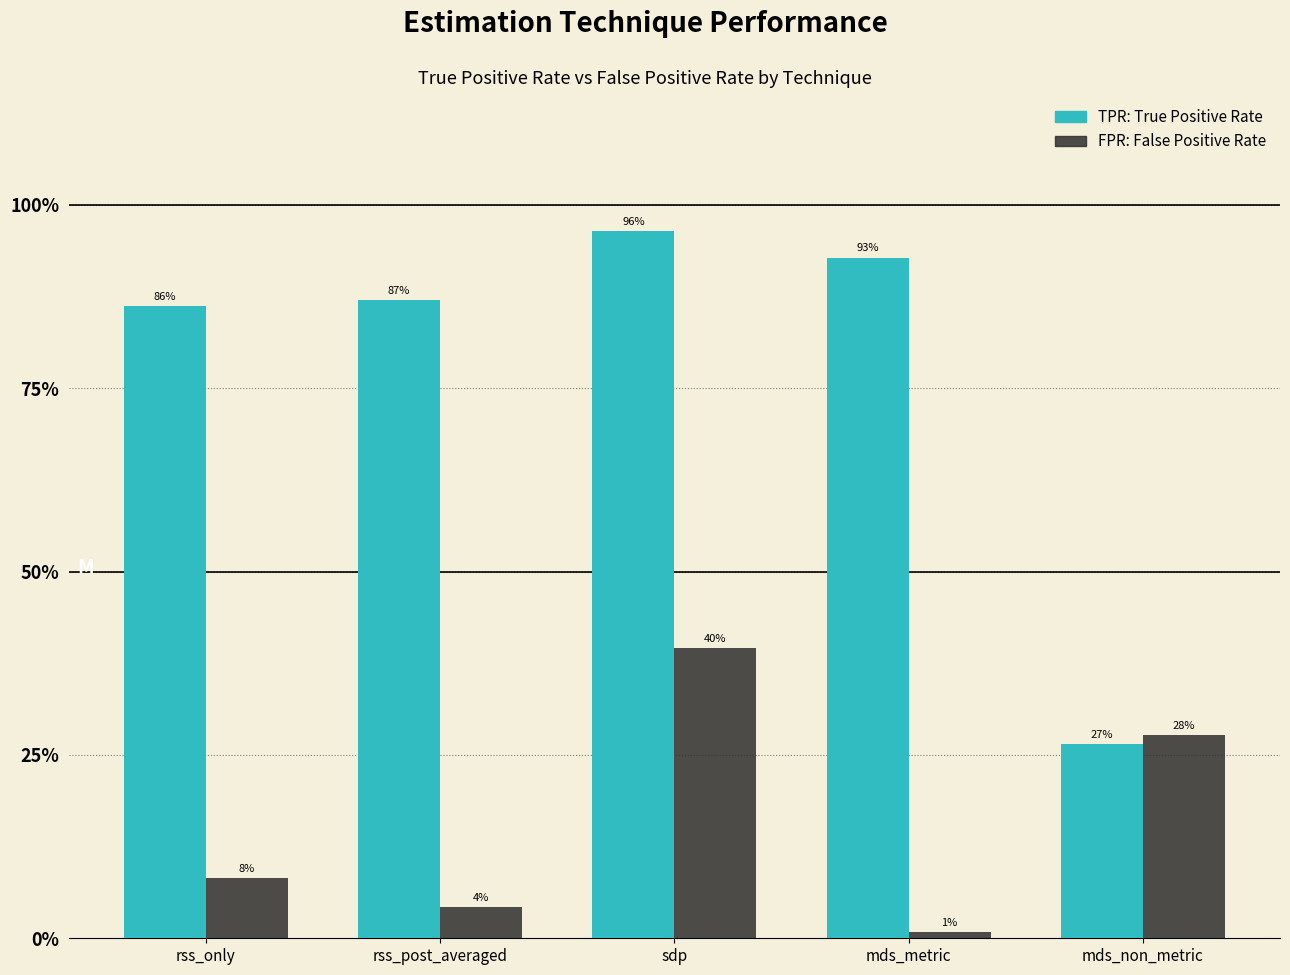

What is the spread (max minus min) of values at mds_metric?

0.9